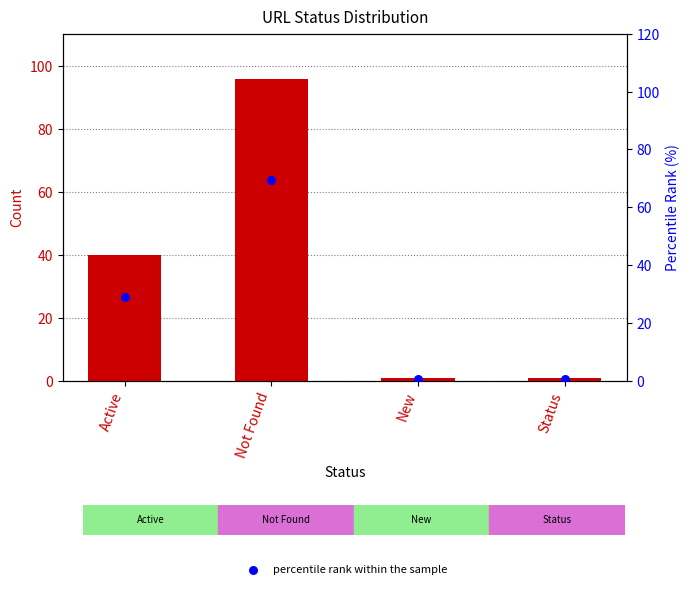

At which category is the sum across all series the highest?

Not Found